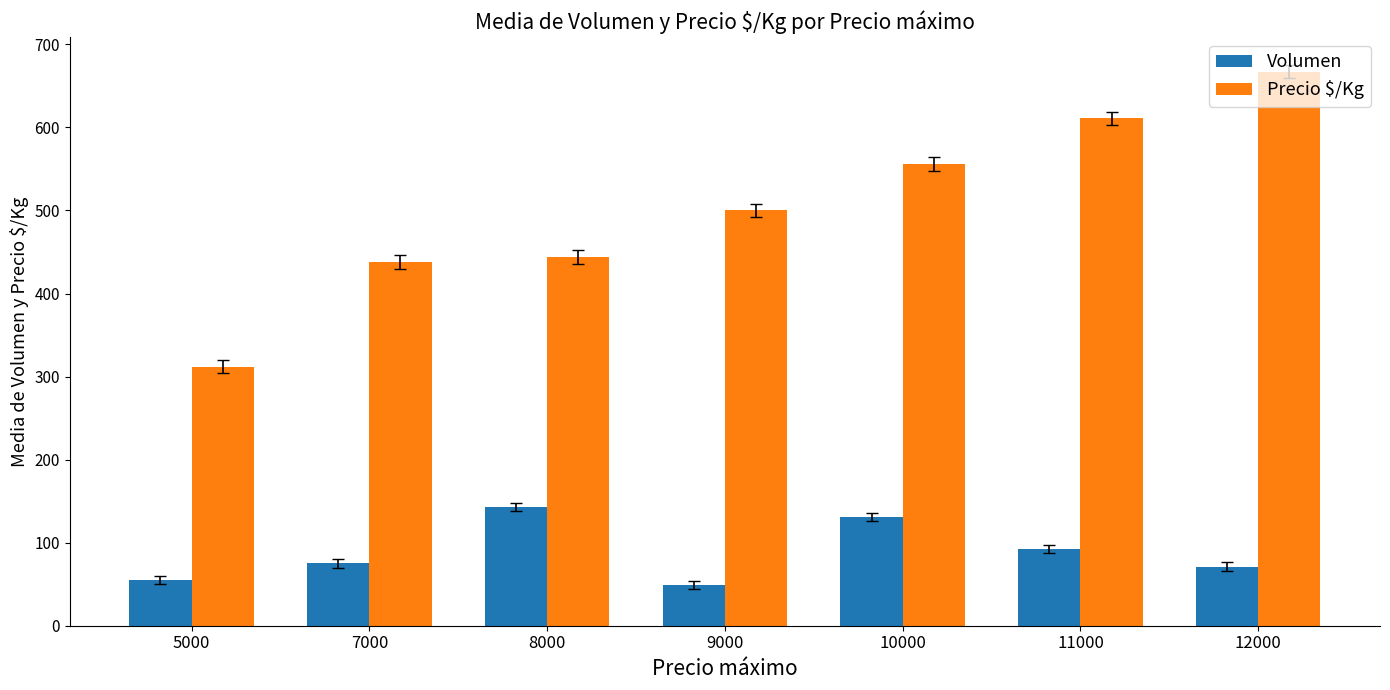

List the series in order of their peak value, lowest first.

Volumen, Precio $/Kg